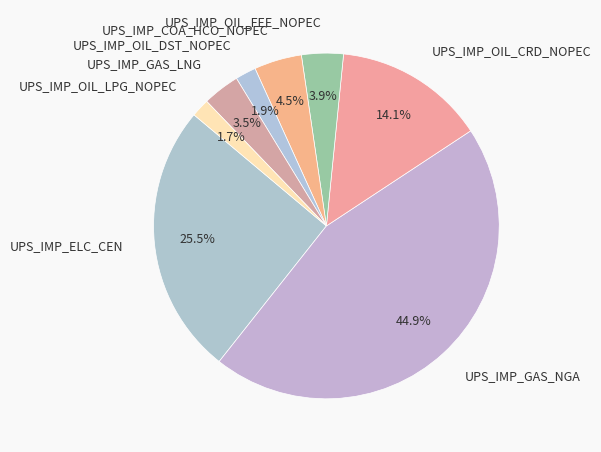

Combined, what portion of the pie is UPS_IMP_OIL_CRD_NOPEC and UPS_IMP_OIL_FEE_NOPEC?

18.0%